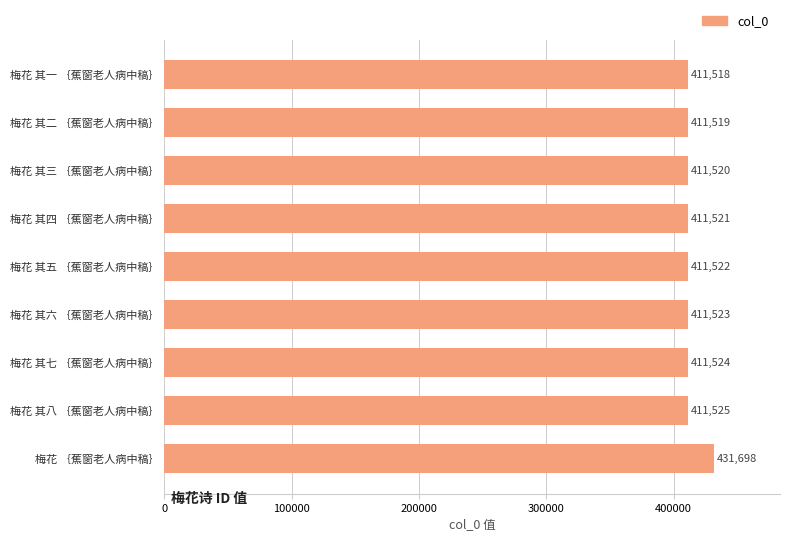

Reading top to bottom, what are all the values shown in this chart?

411518	411519	411520	411521	411522	411523	411524	411525	431698